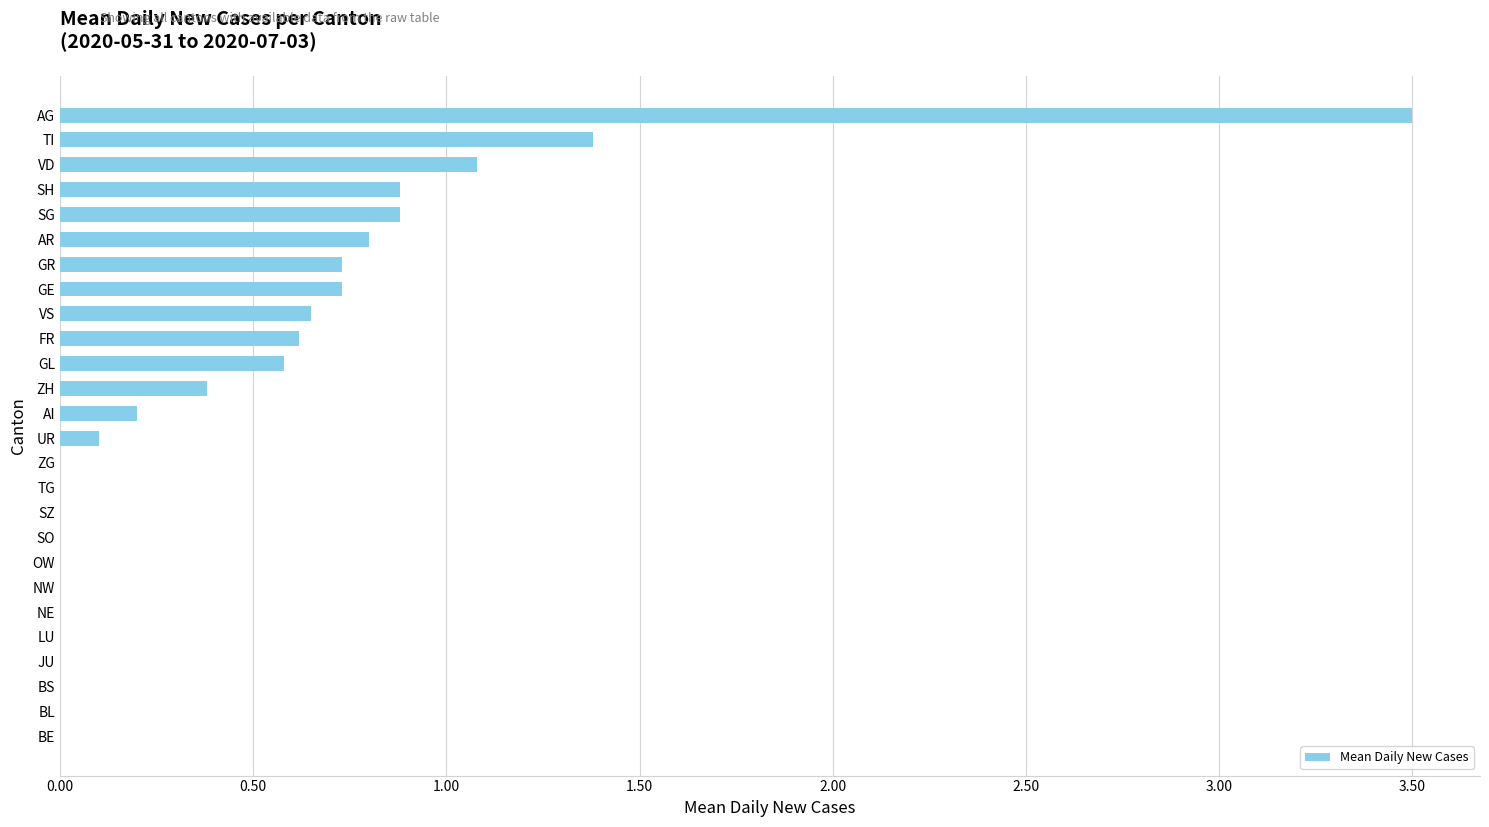

True or false: the data shows 1.4 at BS.

False